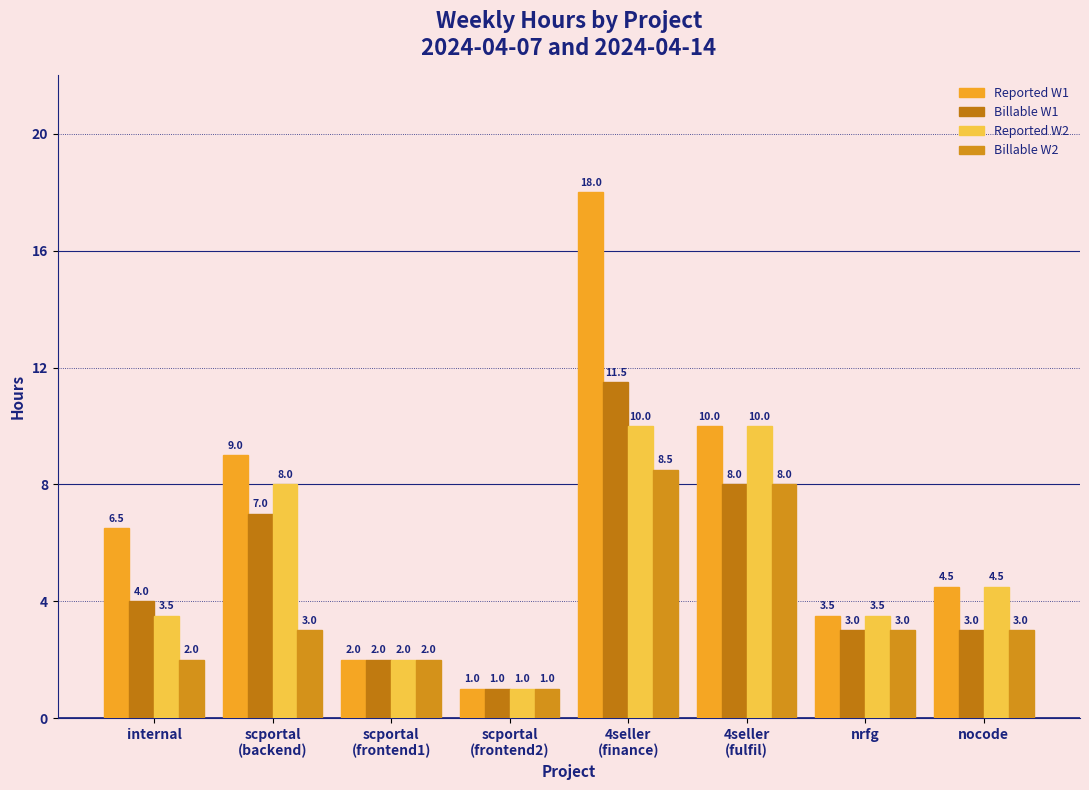

What is the maximum value for Reported W2?

10.0